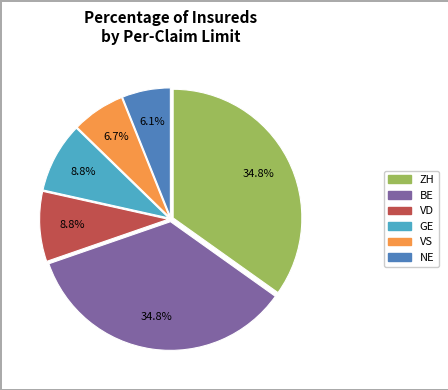

Is there a majority slice in this chart?

No